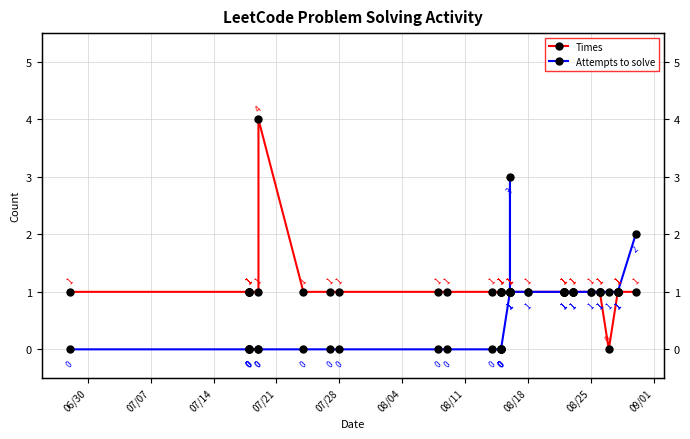

List the series in order of their overall mean, lowest first.

Attempts to solve, Times